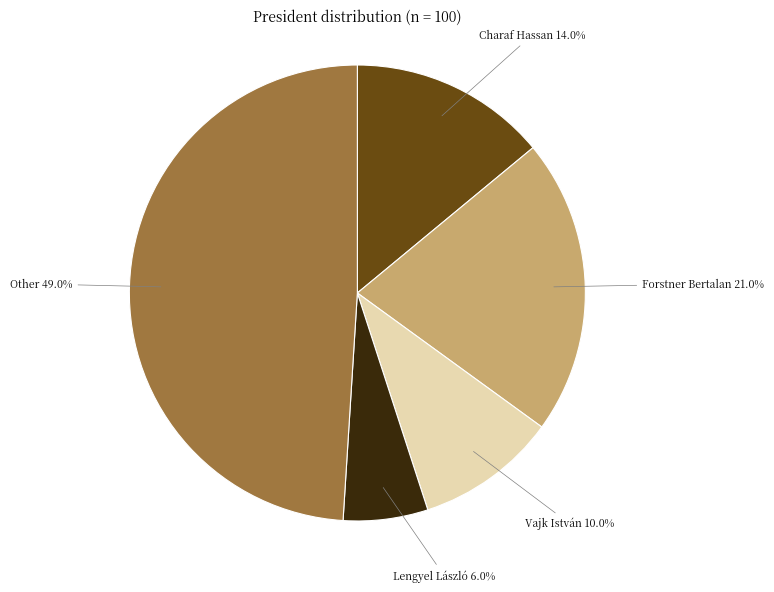

Does any single category account for the majority?

No